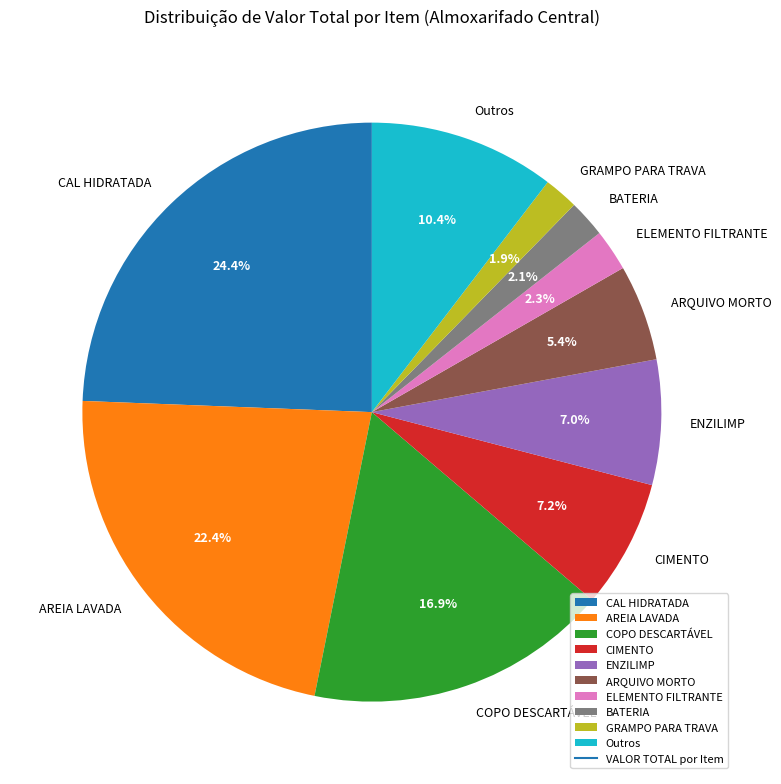

How many slices are in this pie chart?

10